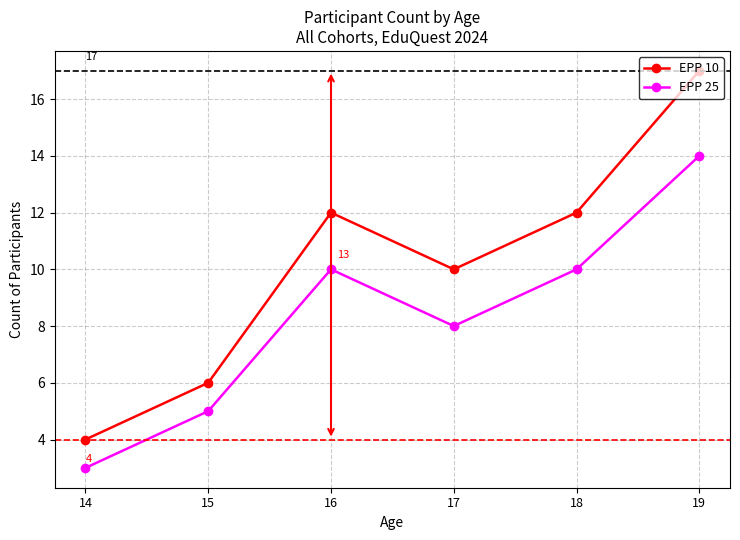

Read the EPP 25 value at 15.

5